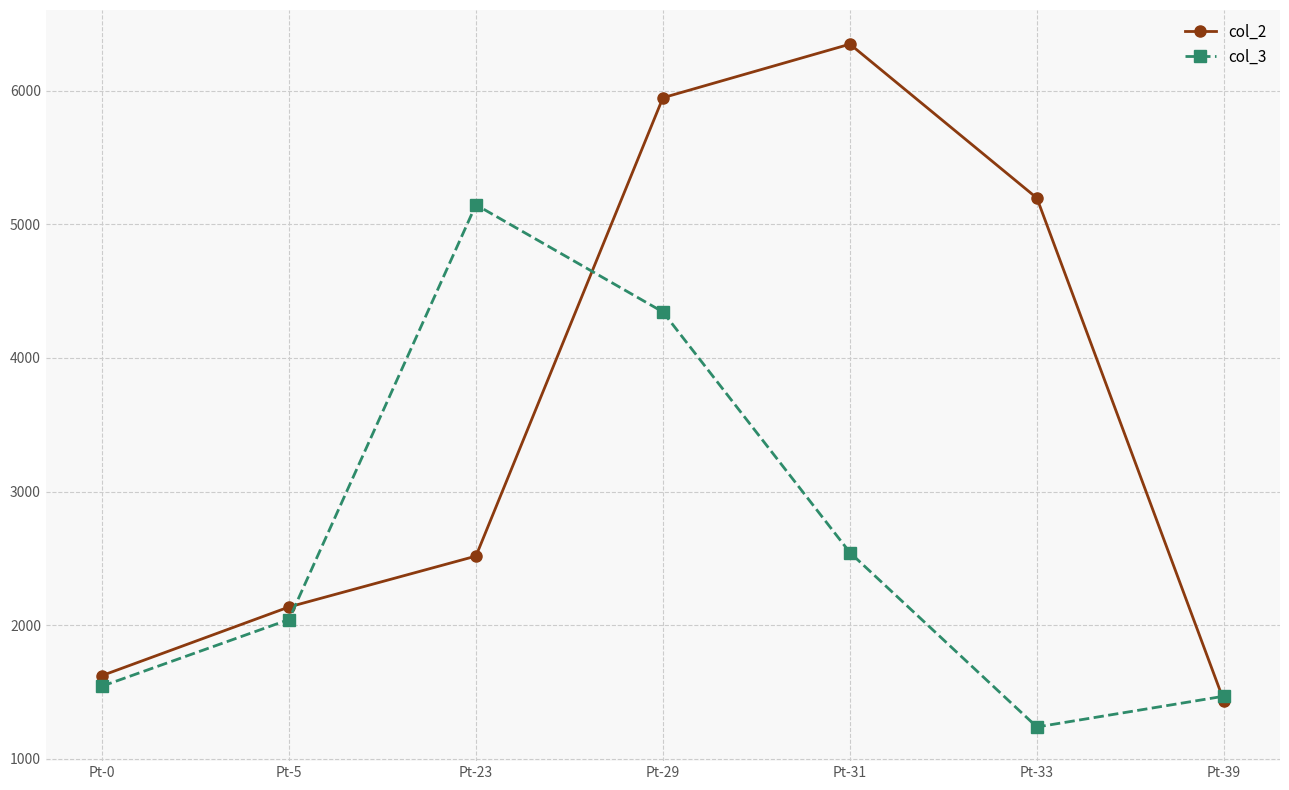

Which series has the widest spread of values?

col_2